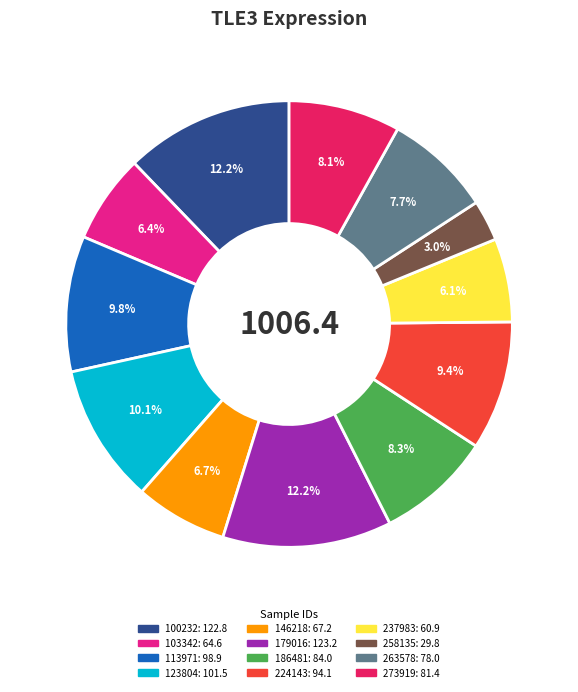

To the nearest percent, what is the difference between the largest and smallest slice percentages?

9%